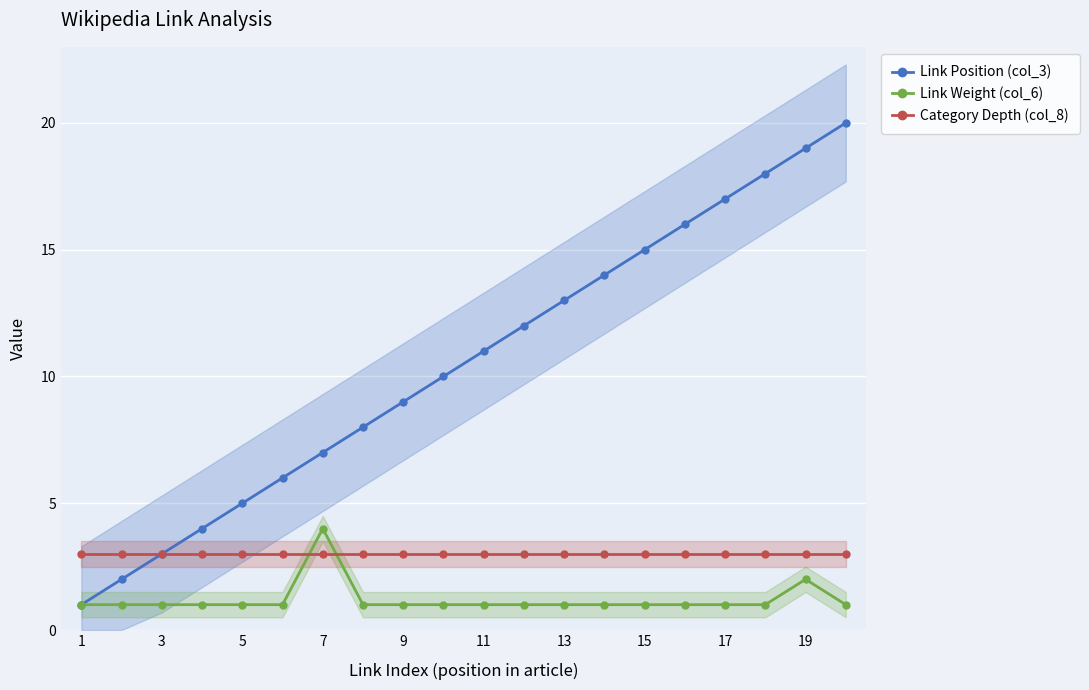

The value of Category Depth (col_8) at 11 is 3. True or false?

True